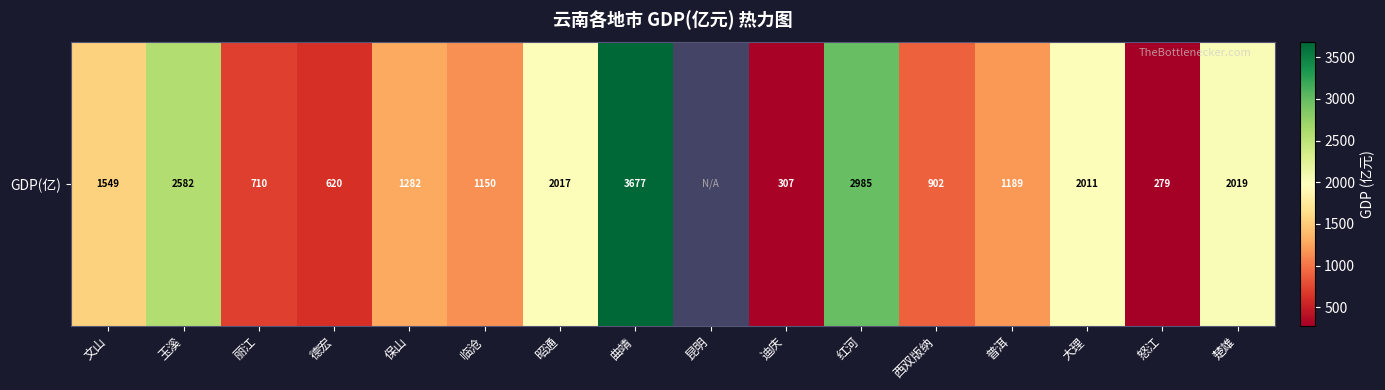

The chart shows a value of 172.5 at 怒江. True or false?

False